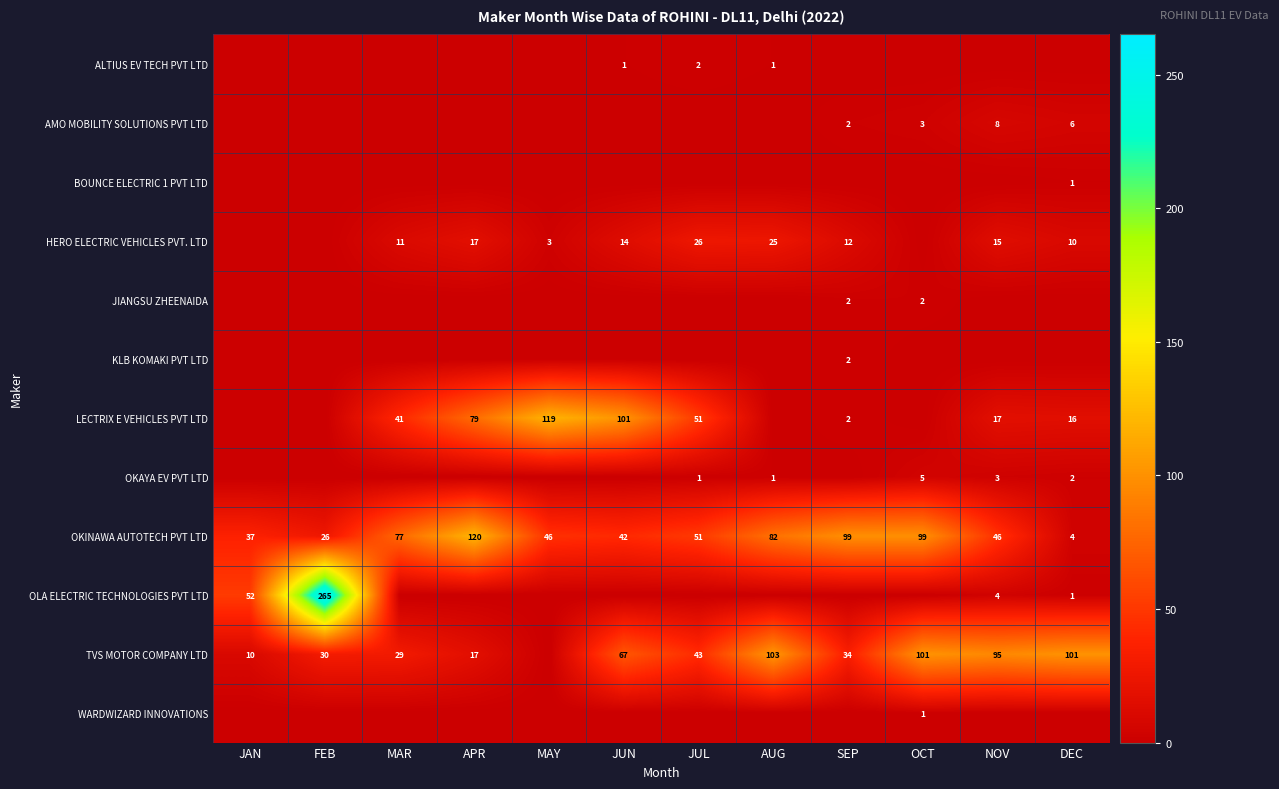

Is it true that HERO ELECTRIC VEHICLES PVT. LTD equals 43 at JUL?

False